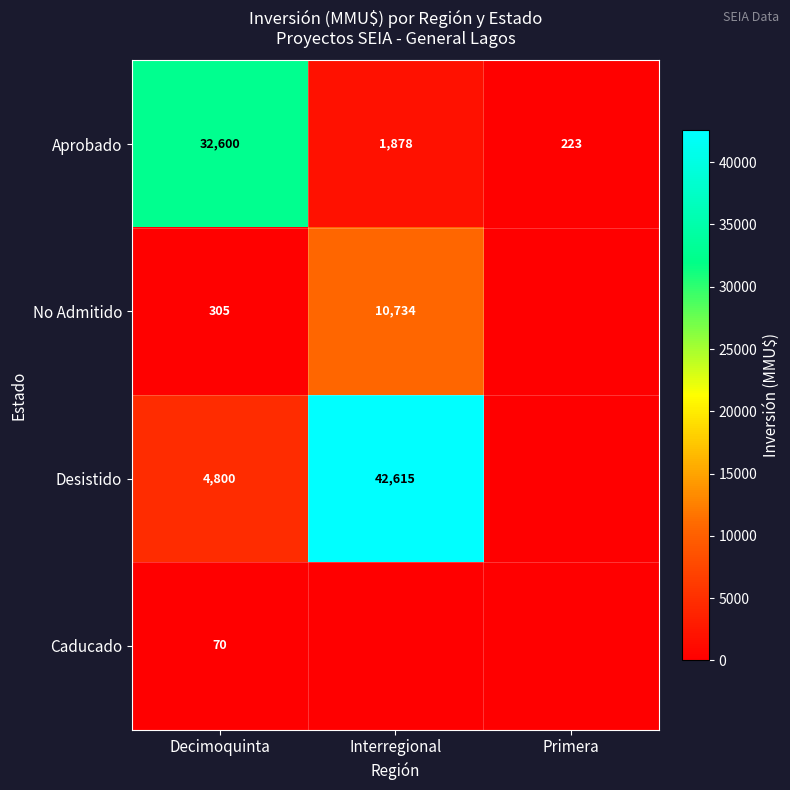

The value of Caducado at Decimoquinta is 70. True or false?

True